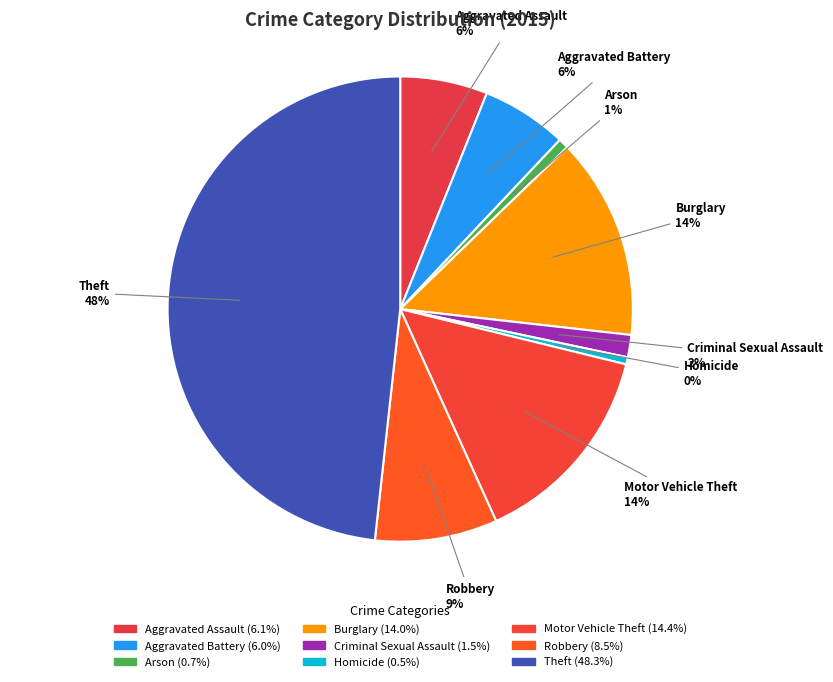

Is the sum of Theft and Aggravated Assault greater than half?

Yes